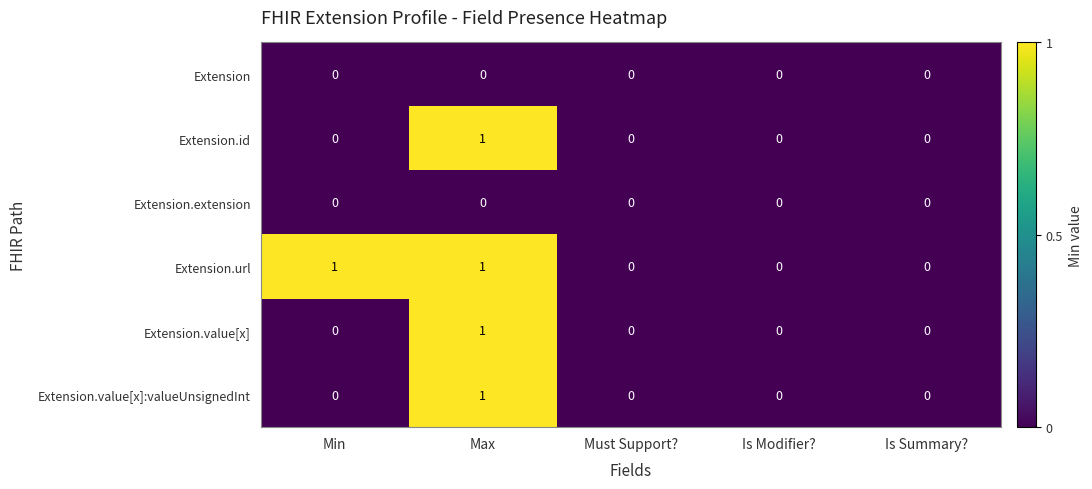

How many series are shown in this chart?

6